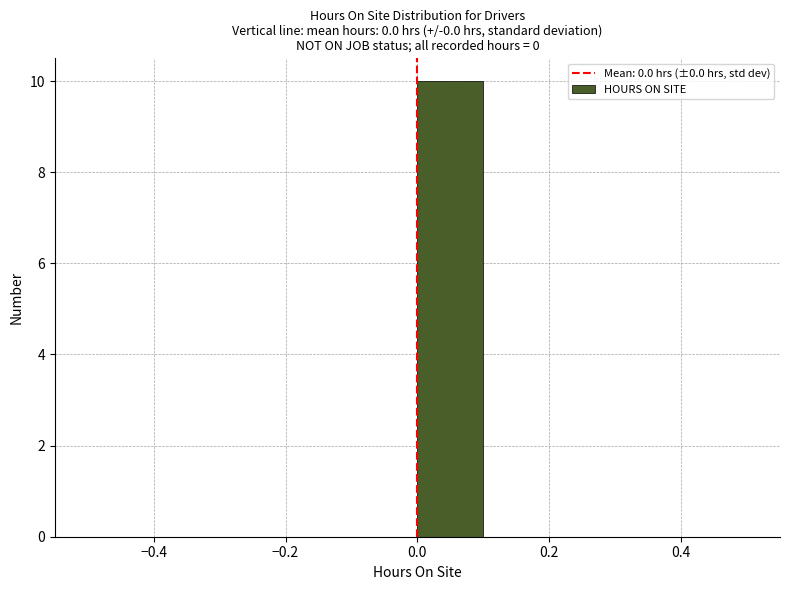

Which range on the x-axis has the tallest bar?

0.0 to 0.1